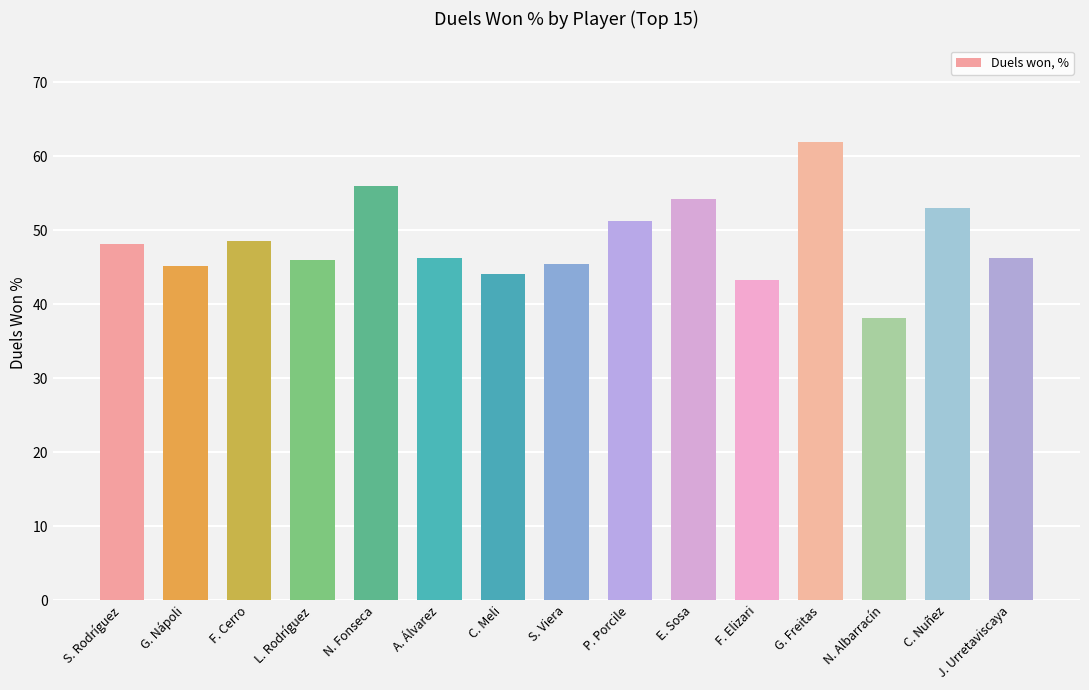

How many distinct data groups are displayed?

1